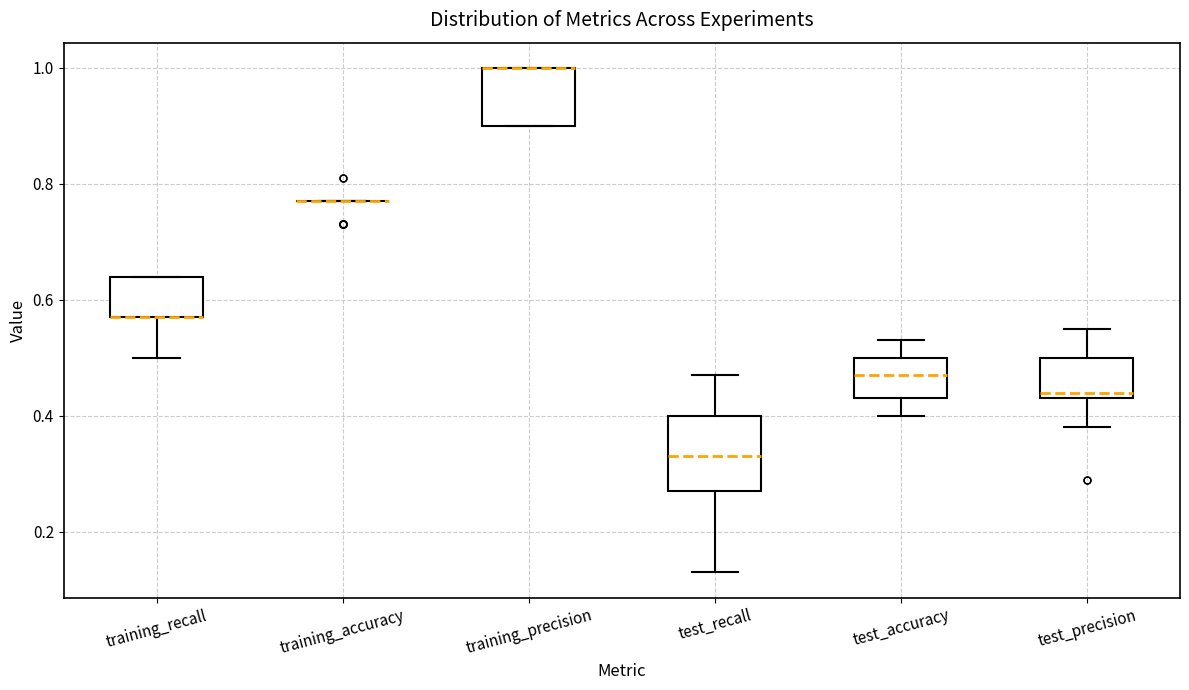

Reading left to right, transcribe this box plot: for each box, give where its median line is, the range the box spans, and where its two whiskers end, as read against the y-axis. The values are not printed on the chart, so give them approximately, as read against the axis.

training_recall: median 0.58 (drawn on the box's lower edge), box 0.58 to 0.64, whiskers 0.50 to 0.64
training_accuracy: box collapsed to a line at 0.78, whiskers 0.78 to 0.78
training_precision: median 1.00 (drawn on the box's upper edge), box 0.90 to 1.00, whiskers 0.90 to 1.00
test_recall: median 0.34, box 0.28 to 0.40, whiskers 0.14 to 0.48
test_accuracy: median 0.48, box 0.44 to 0.50, whiskers 0.40 to 0.54
test_precision: median 0.44 (just above the box's lower edge), box 0.44 to 0.50, whiskers 0.38 to 0.56